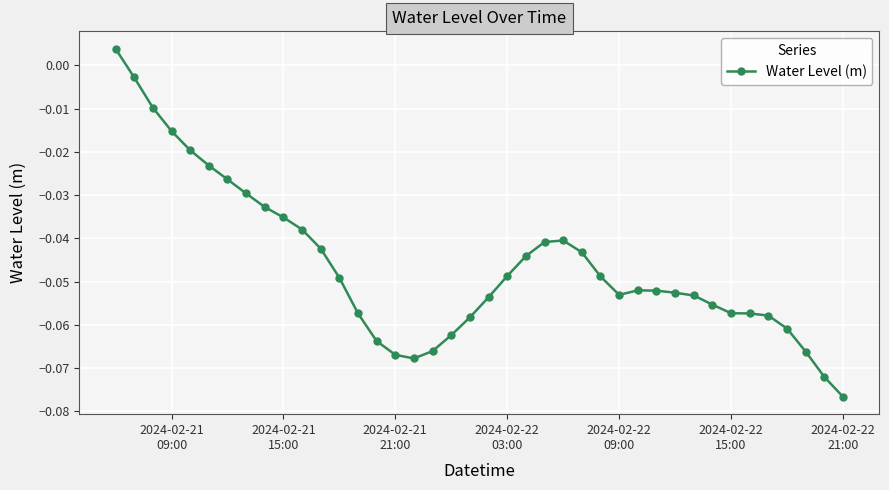

True or false: the data has more than 1 interior local peaks.

True